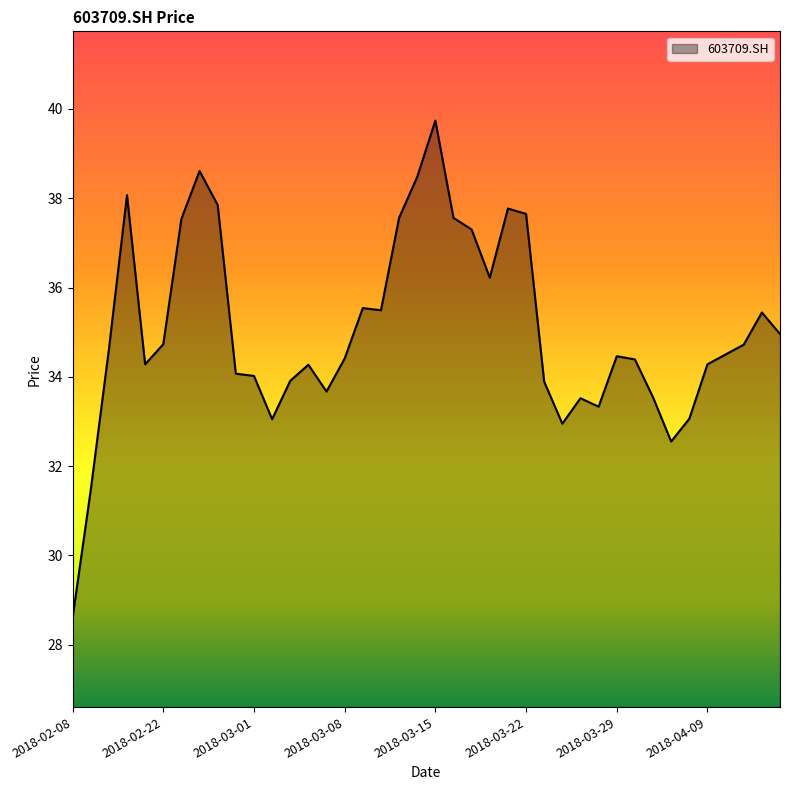

What is the maximum value shown in the chart?

39.7